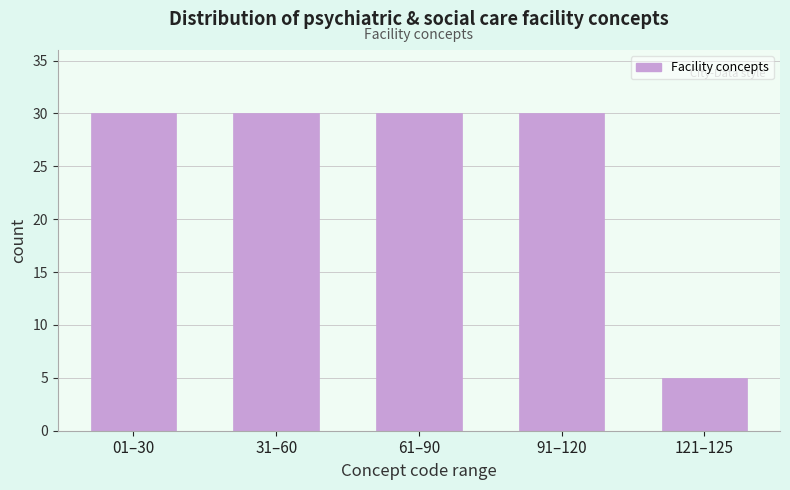

Reading right to left, transcribe all the data shown in this chart.

121–125=5	91–120=30	61–90=30	31–60=30	01–30=30